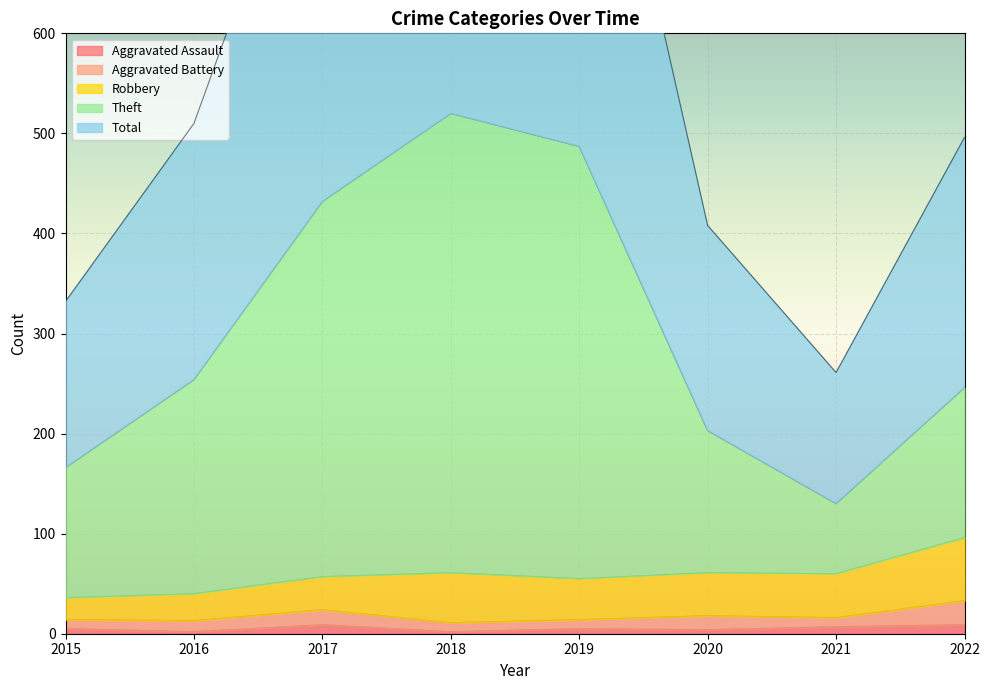

Is it true that Aggravated Assault equals 5 at 2019?

True